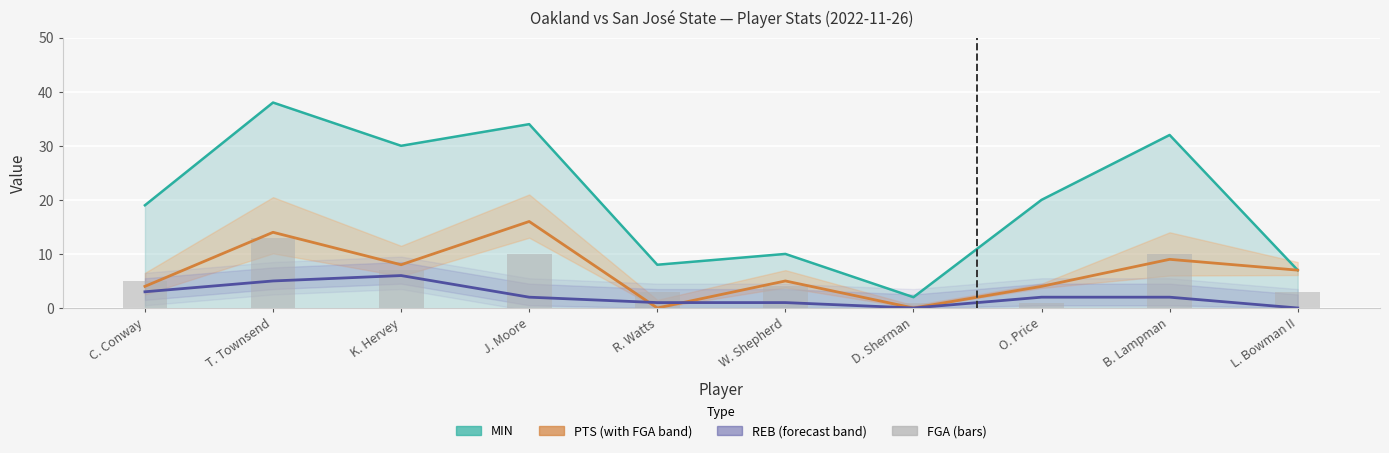

Which series has the largest total across all categories?

MIN